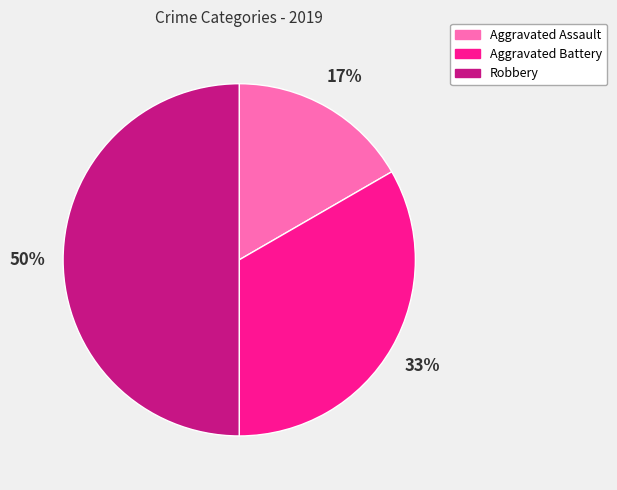

To the nearest percent, what is the difference between the Robbery and Aggravated Assault slice percentages?

33%